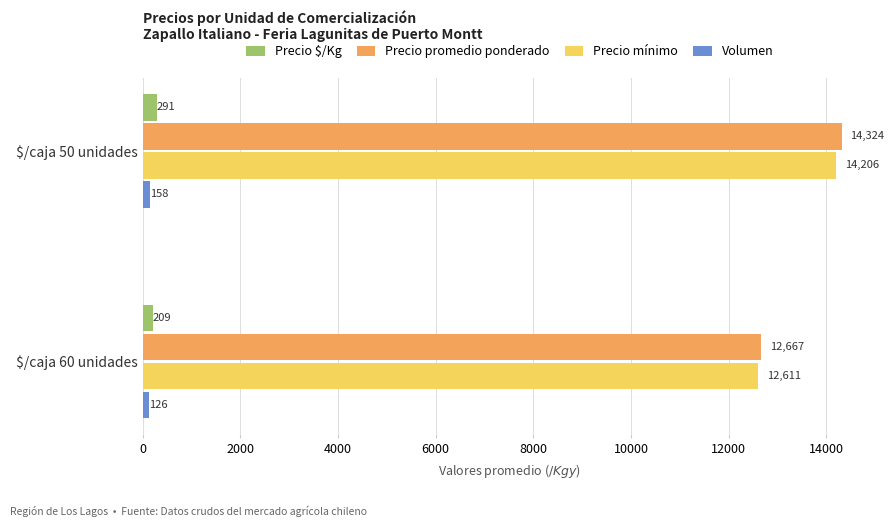

Rank the series at $/caja 50 unidades from lowest to highest value.

Volumen, Precio $/Kg, Precio mínimo, Precio promedio ponderado